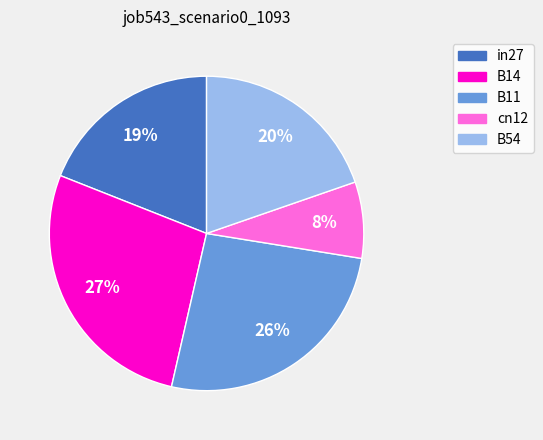

Does in27 account for over 50% of the chart?

No